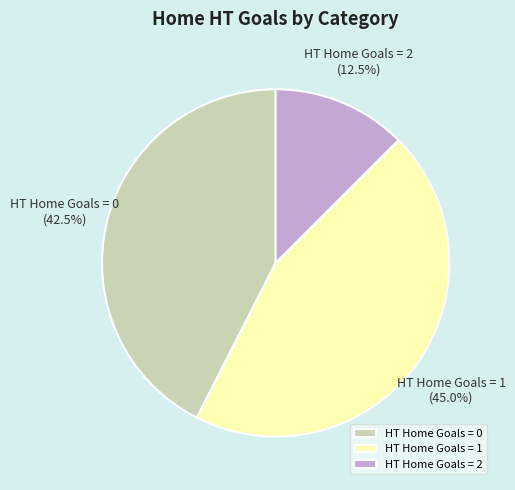

Approximately how many times larger is the value at HT Home Goals = 2 compared to HT Home Goals = 0?

0.3